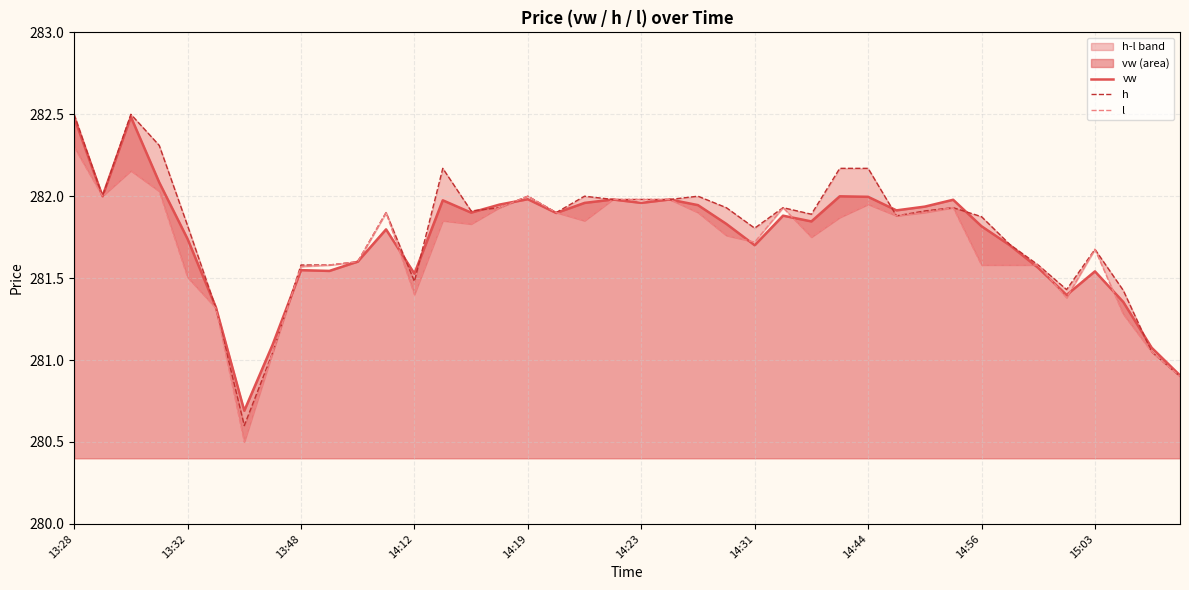

Is it true that vw equals 110.8 at 14:31?

False